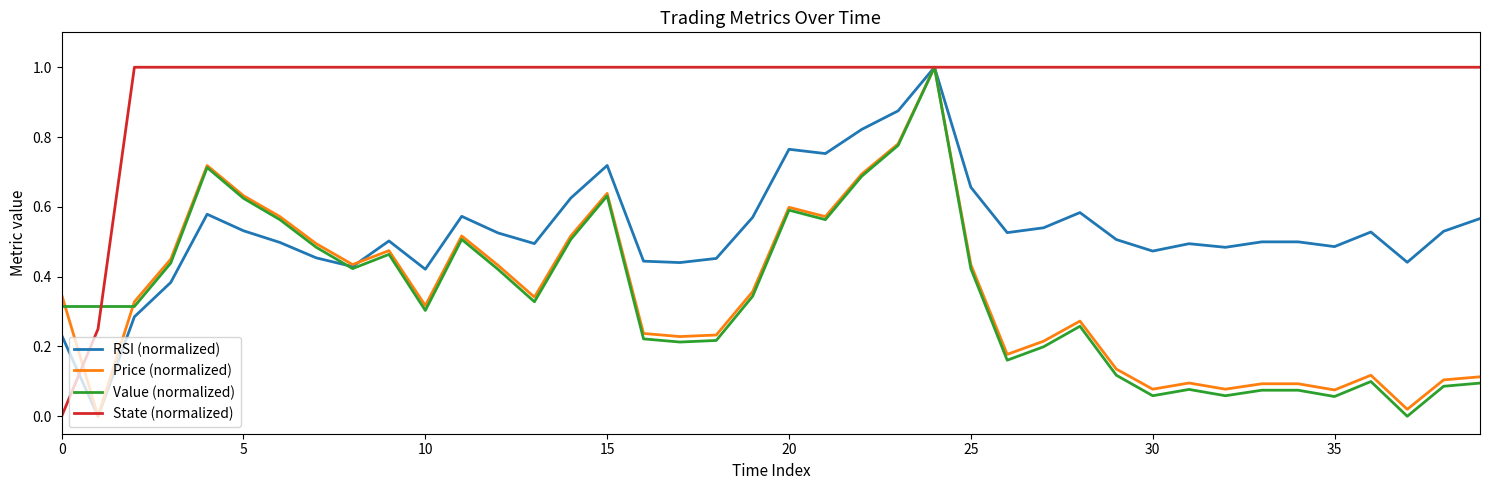

What is the highest value of the RSI (normalized) series?

1.0